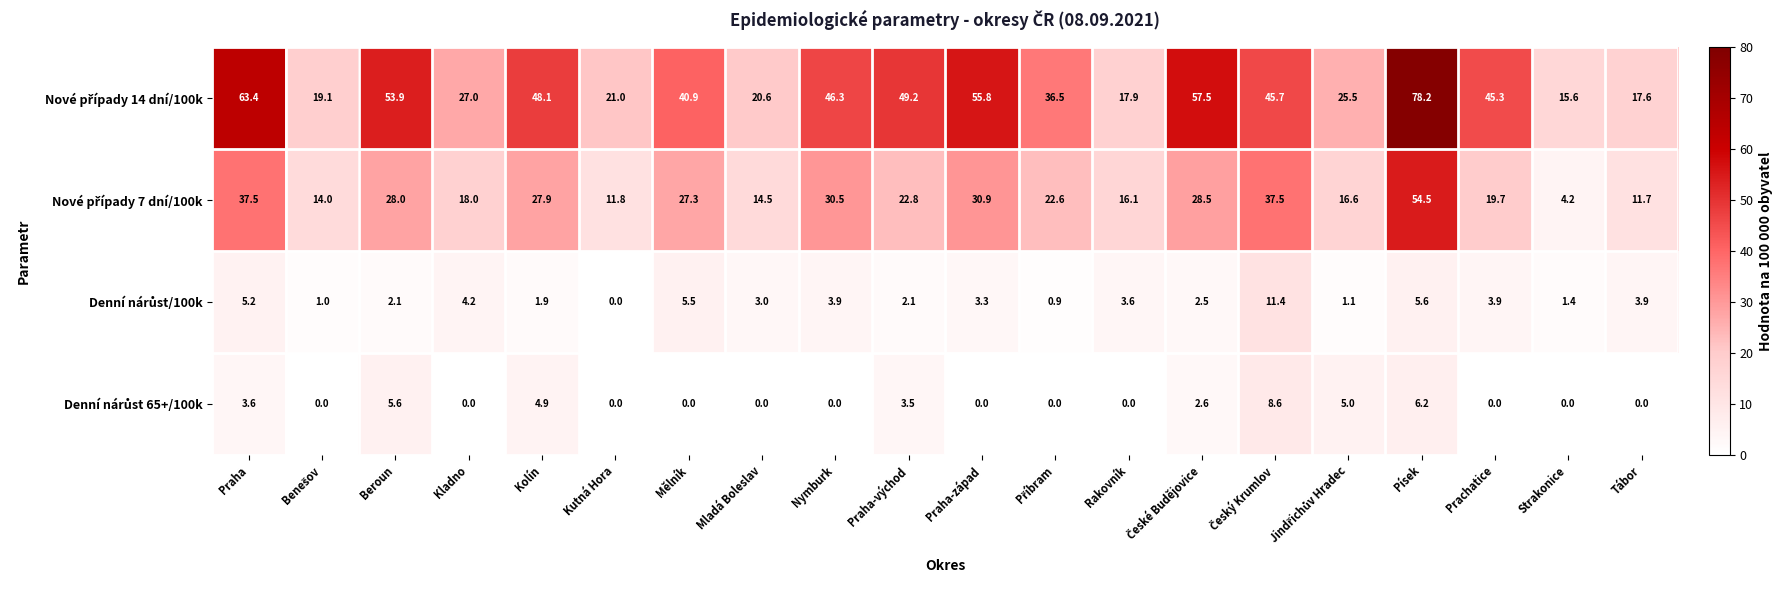

At which category is the sum across all series the highest?

Písek